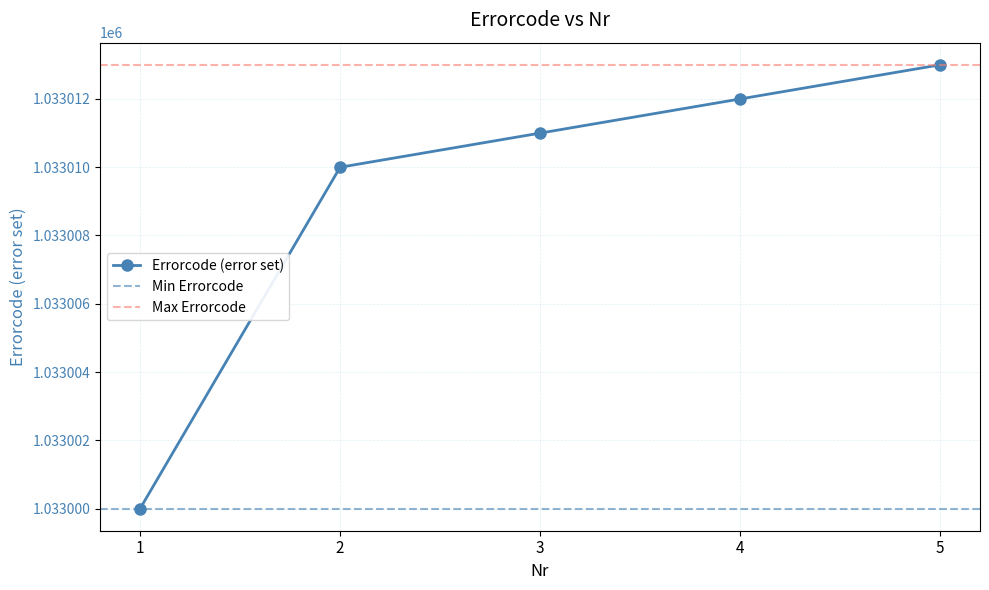

How many lines are shown in the chart?

1